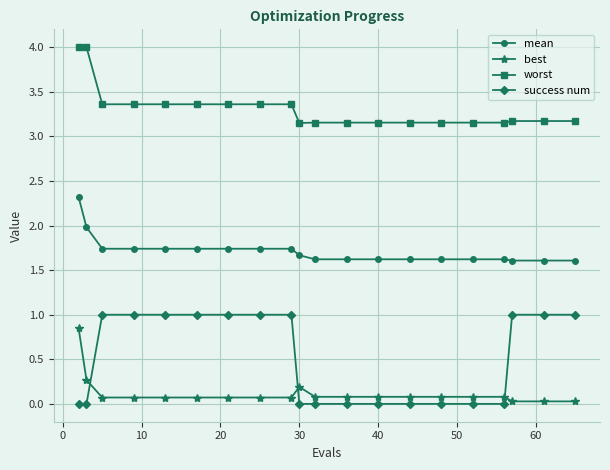

Does the chart have visible grid lines?

Yes